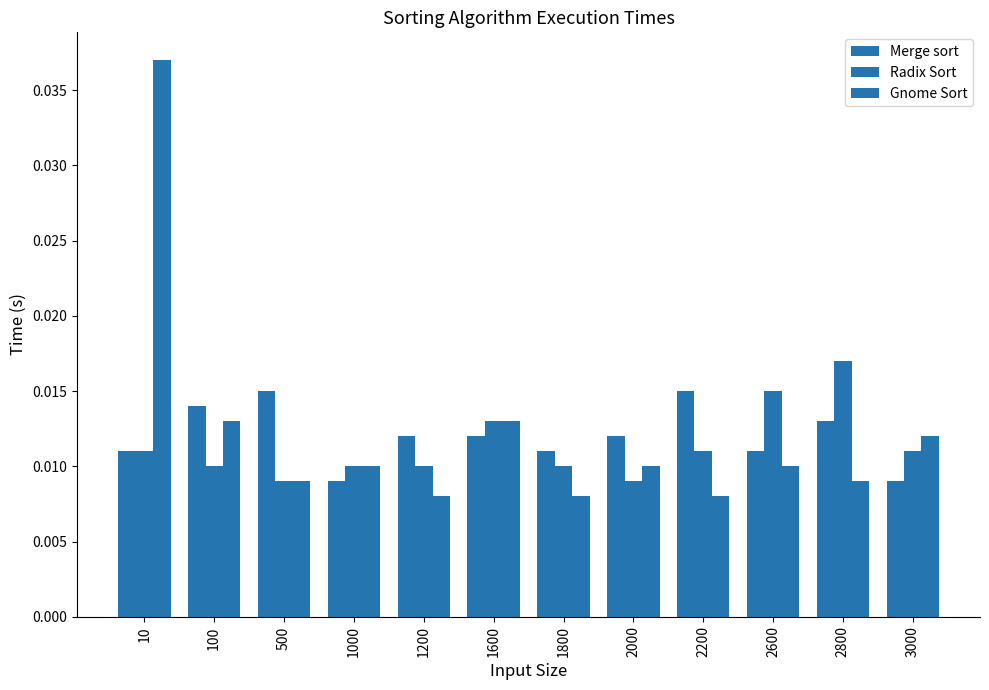

At how many categories does at least one series exceed 0?

12